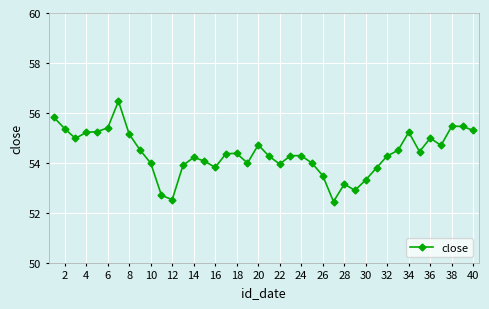

What is the value of the 20th point from the left?

54.7